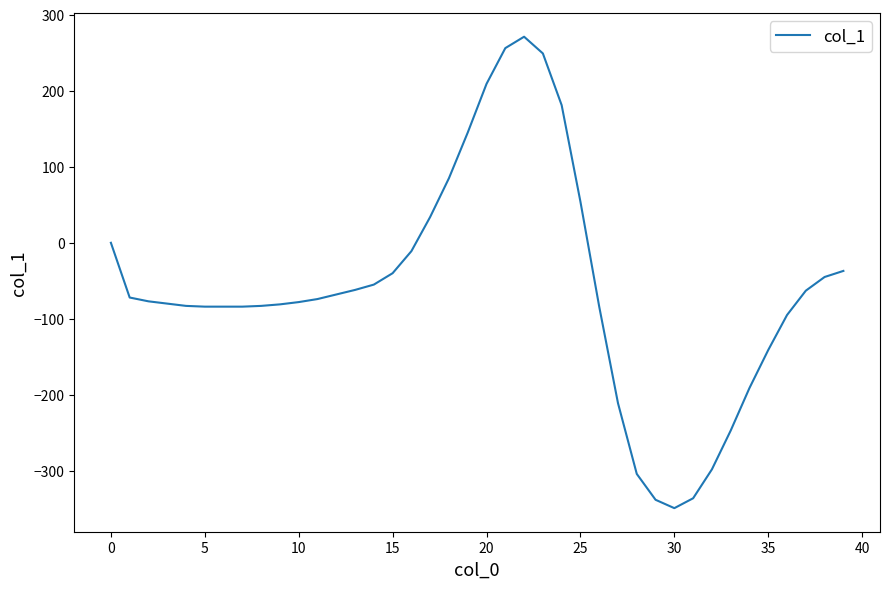

What is the difference between the maximum and minimum values?

620